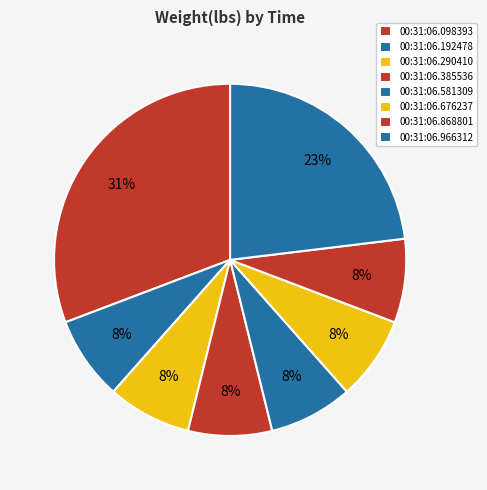

Is there a majority slice in this chart?

No